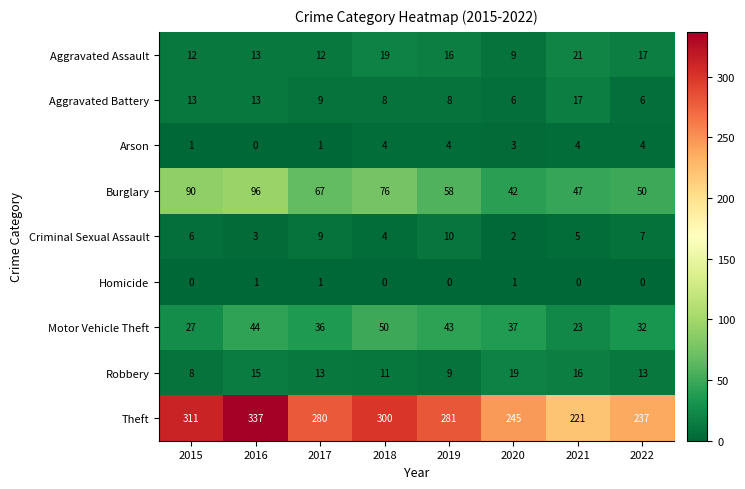

Count the number of categories in the chart.

8